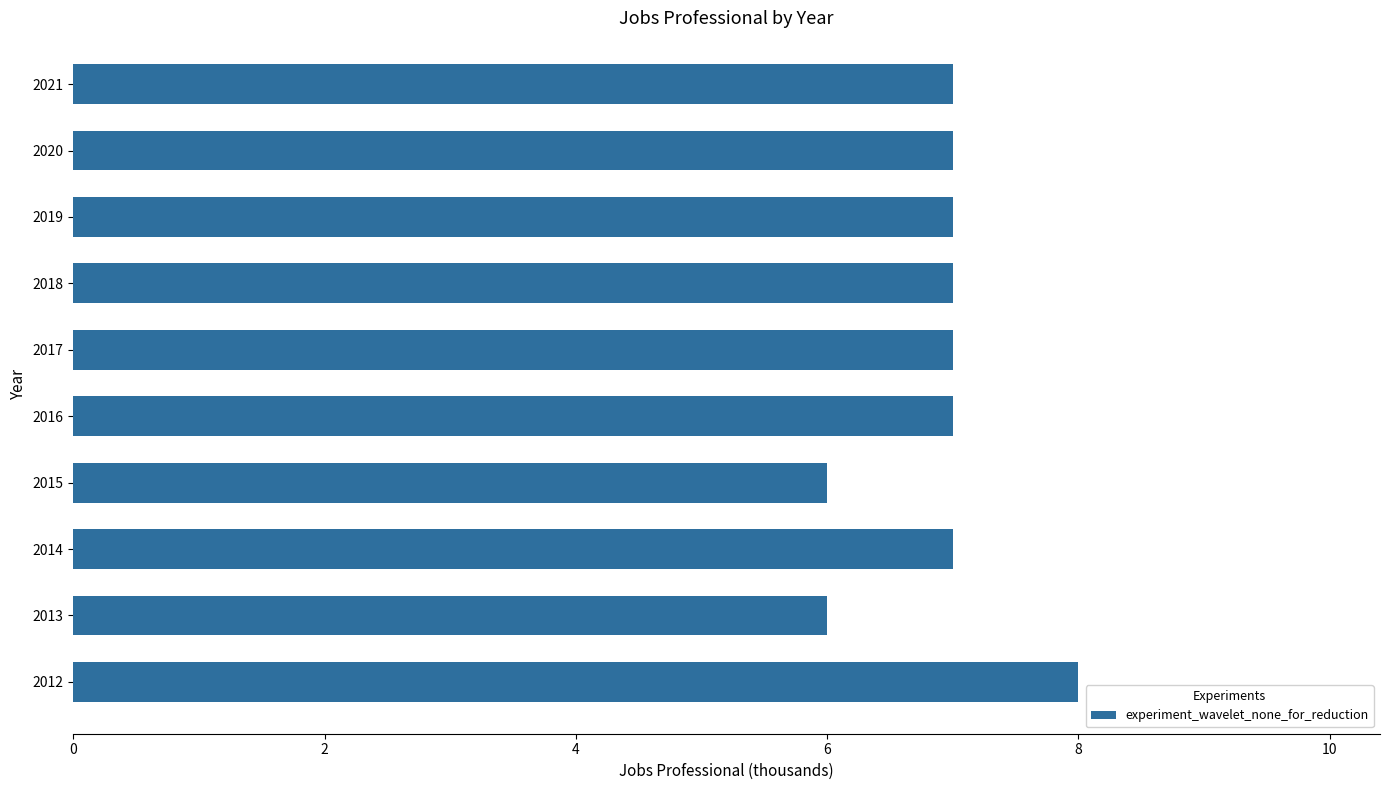

What is the smallest value displayed?

6